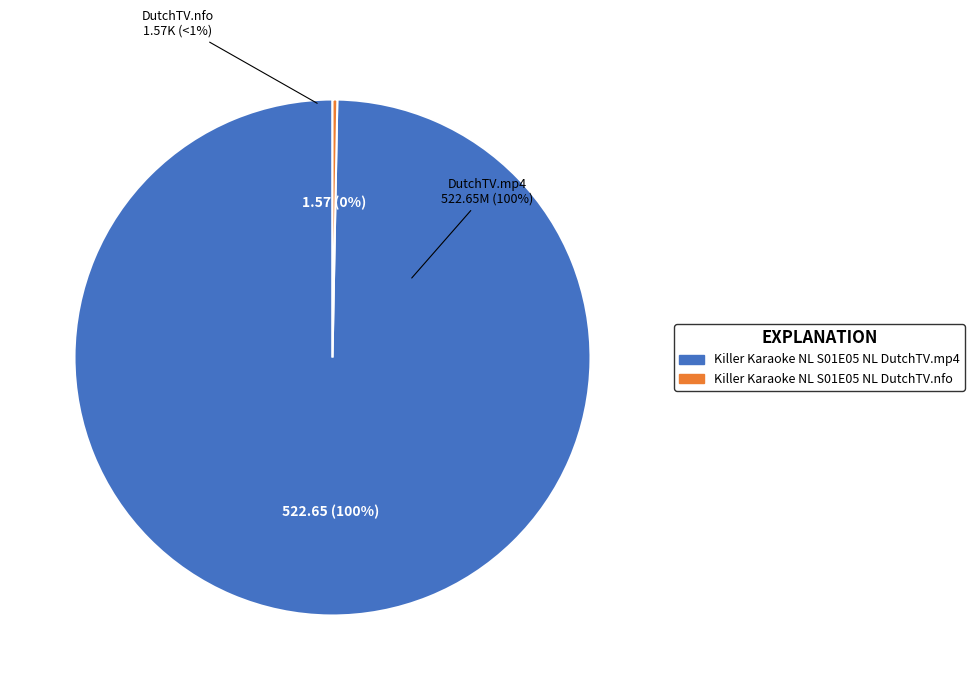

The Killer Karaoke NL S01E05 NL DutchTV.mp4 slice represents 100% of the pie. True or false?

True